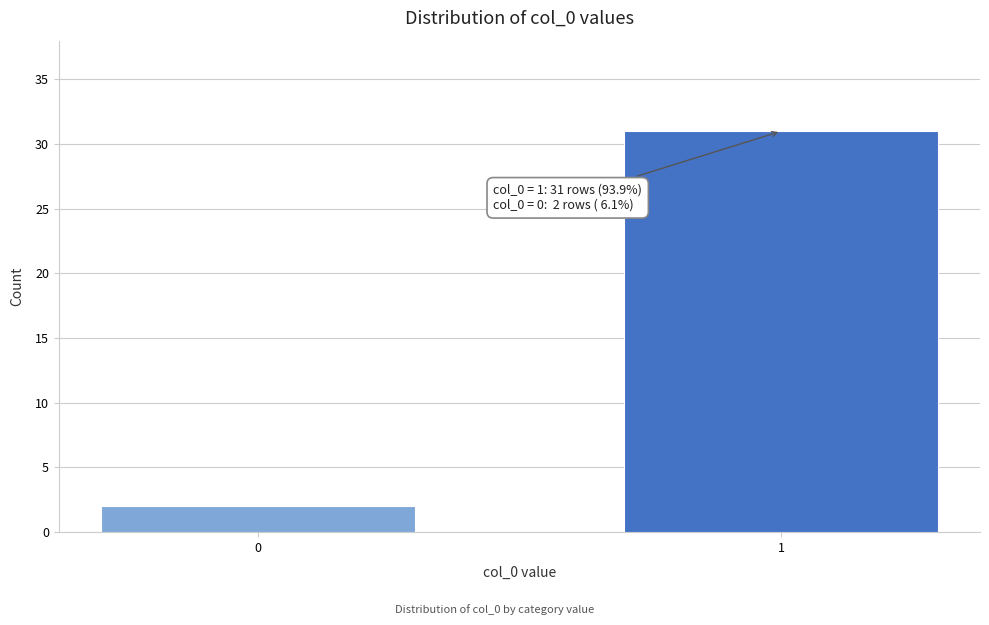

Reading left to right, list all the values displayed in this chart.

0=2	1=31